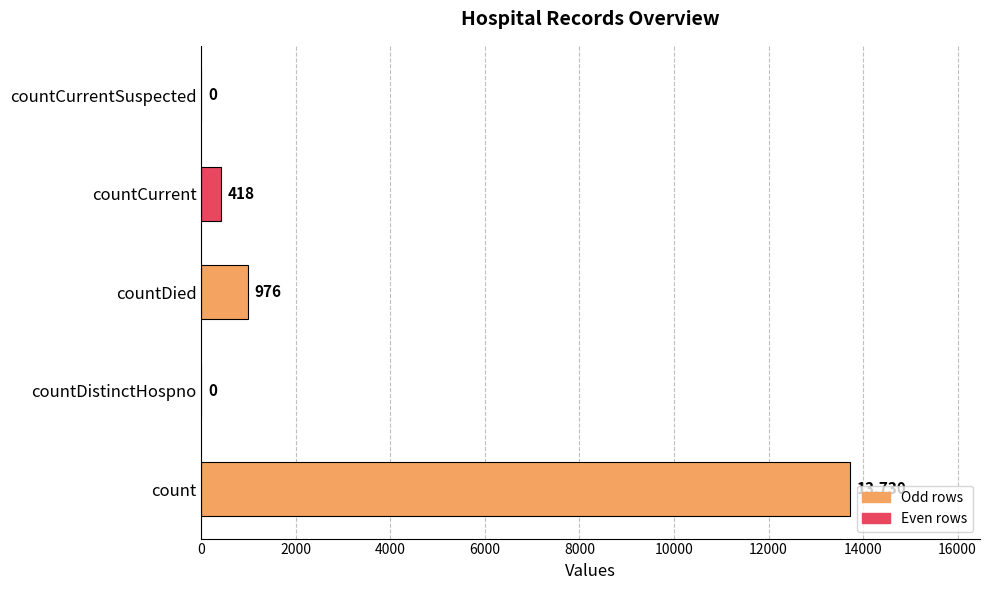

Where is the data nearest to the value 6865?

countDied